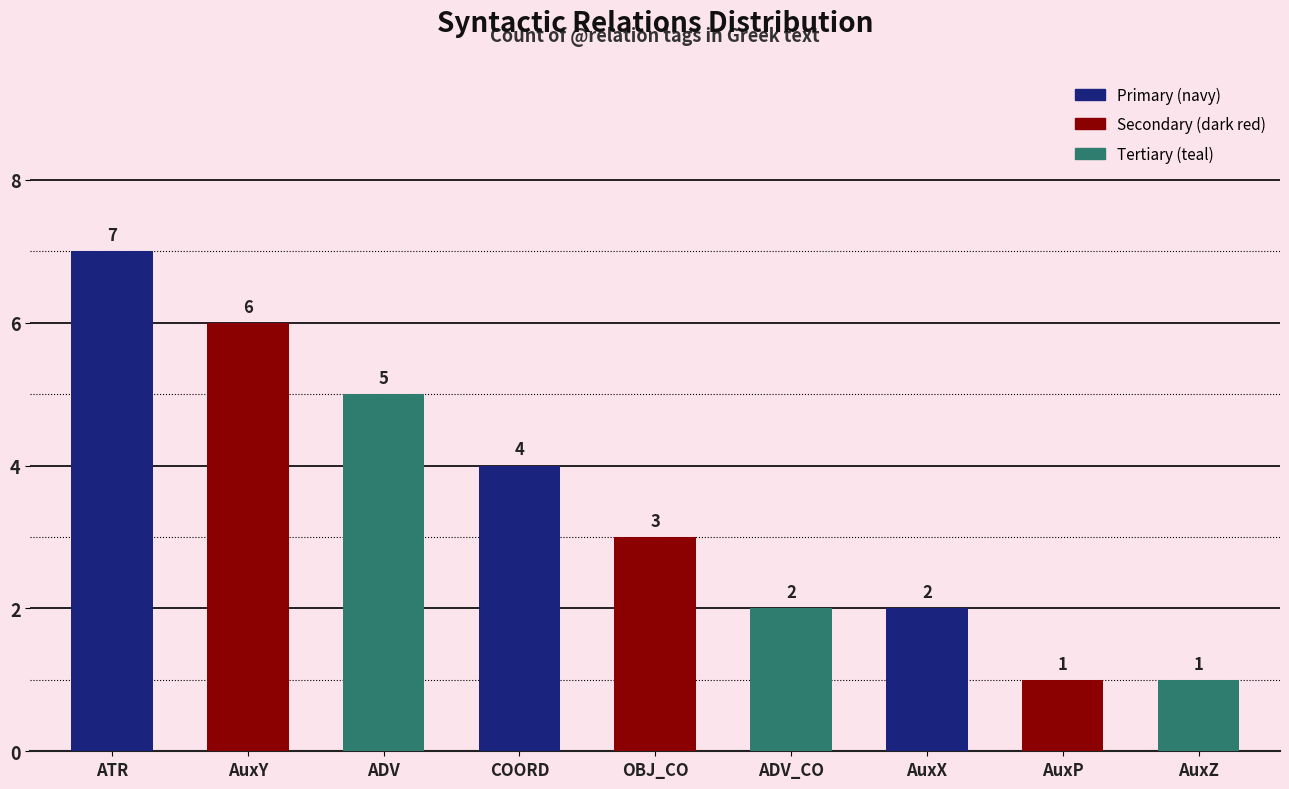

At which label is the value closest to 4?

COORD